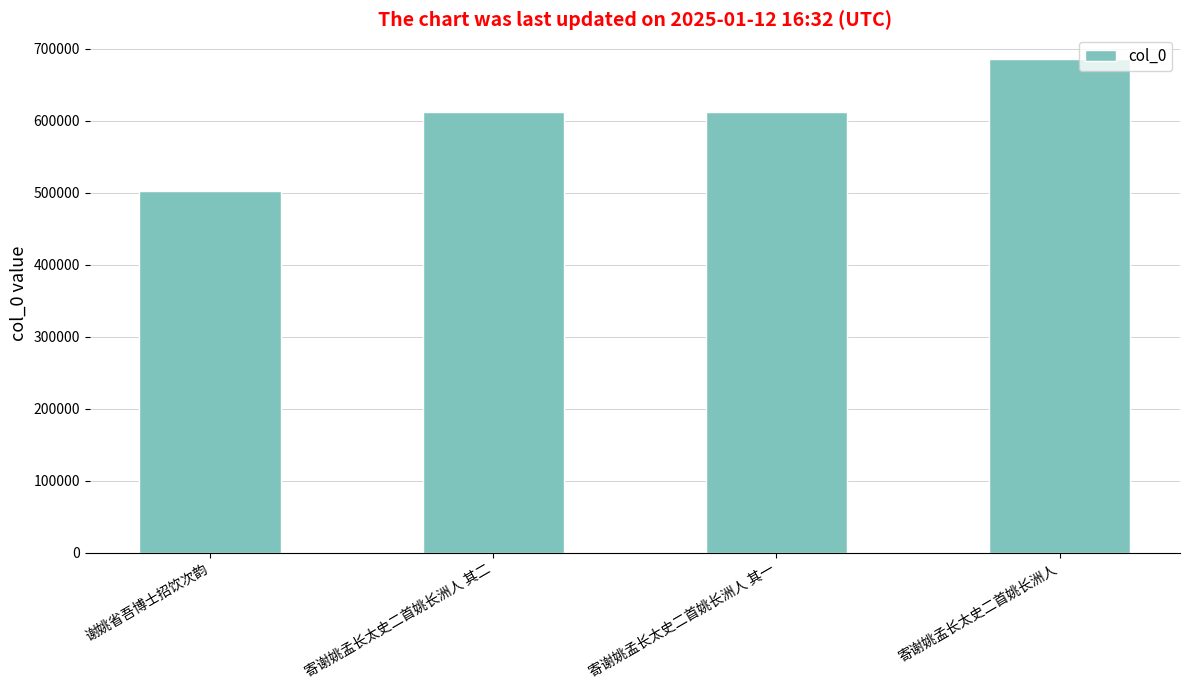

Count the number of categories in the chart.

4